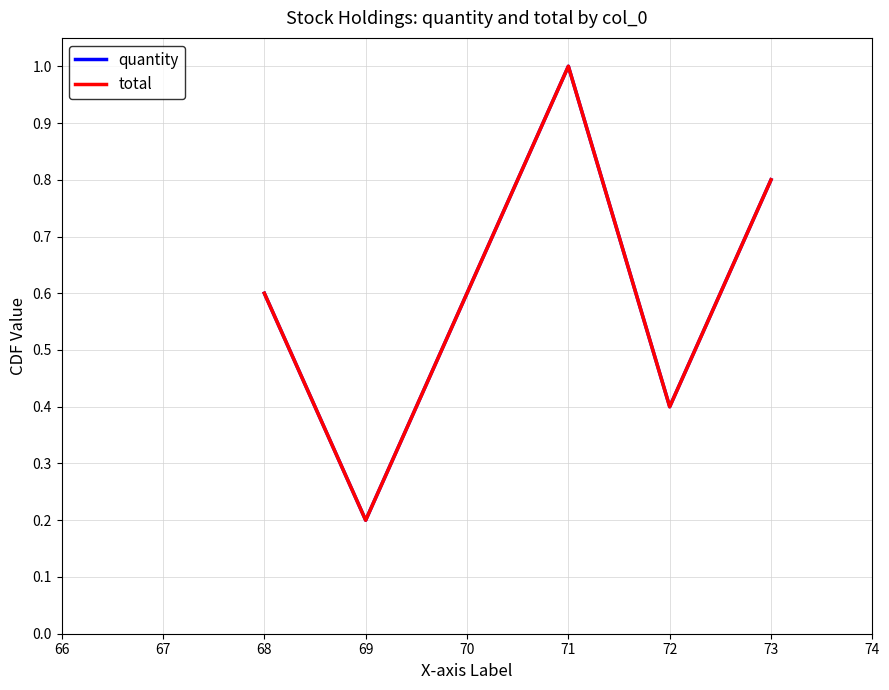

True or false: total and quantity intersect in this chart.

False